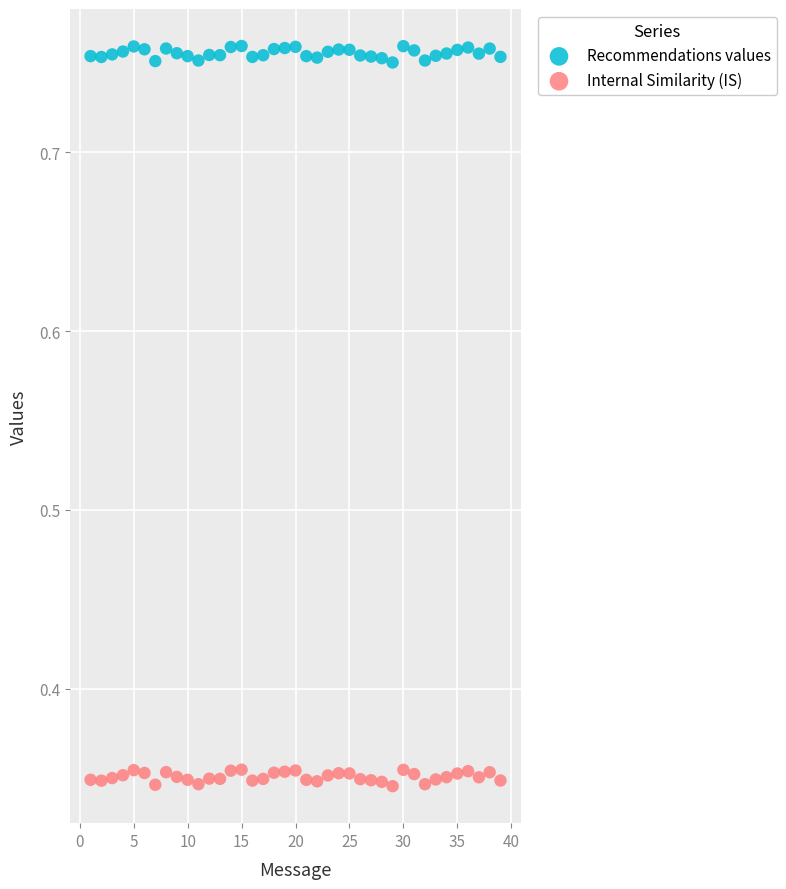

Which series reaches the minimum Y coordinate?

Internal Similarity (IS)